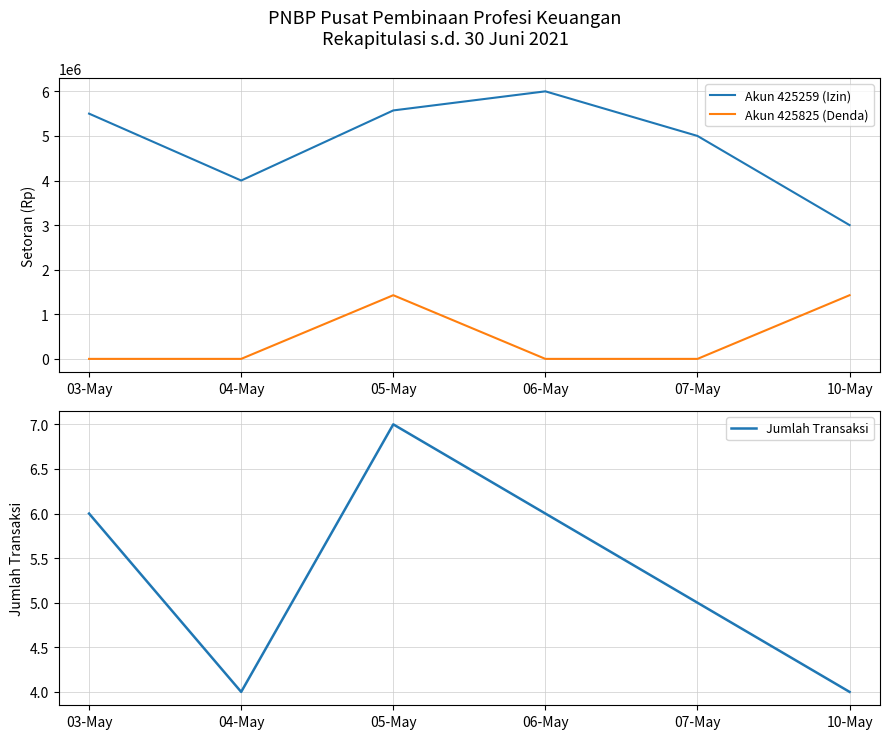

Which series has the widest spread of values?

Akun 425259 (Izin)